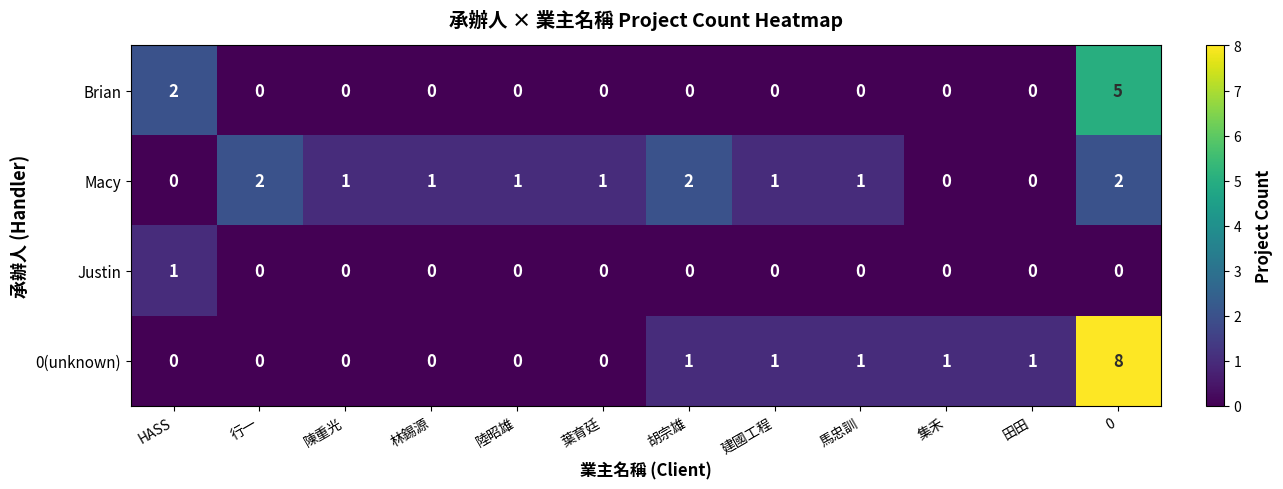

The 0(unknown) series shows 0 at 陸昭雄. True or false?

True